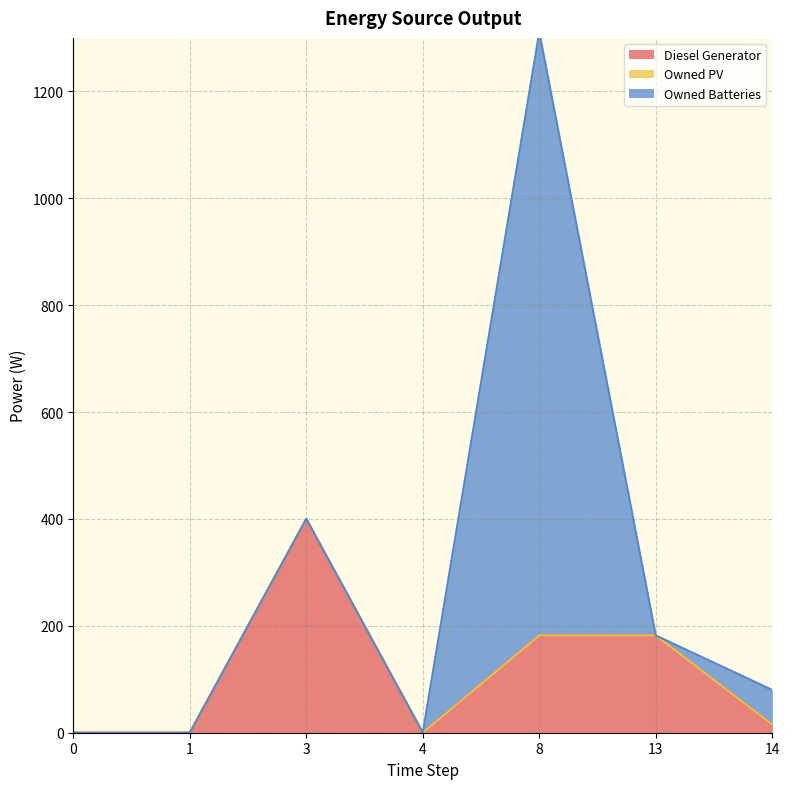

Which series has the largest range (max minus min)?

Owned Batteries